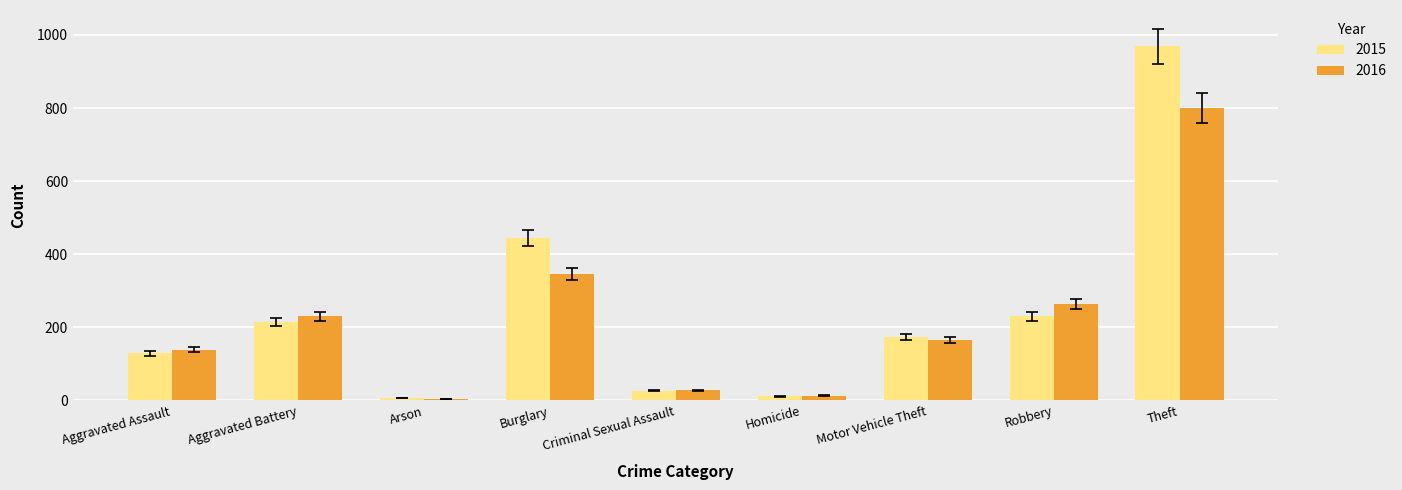

What is the lowest value of the 2016 series?

4